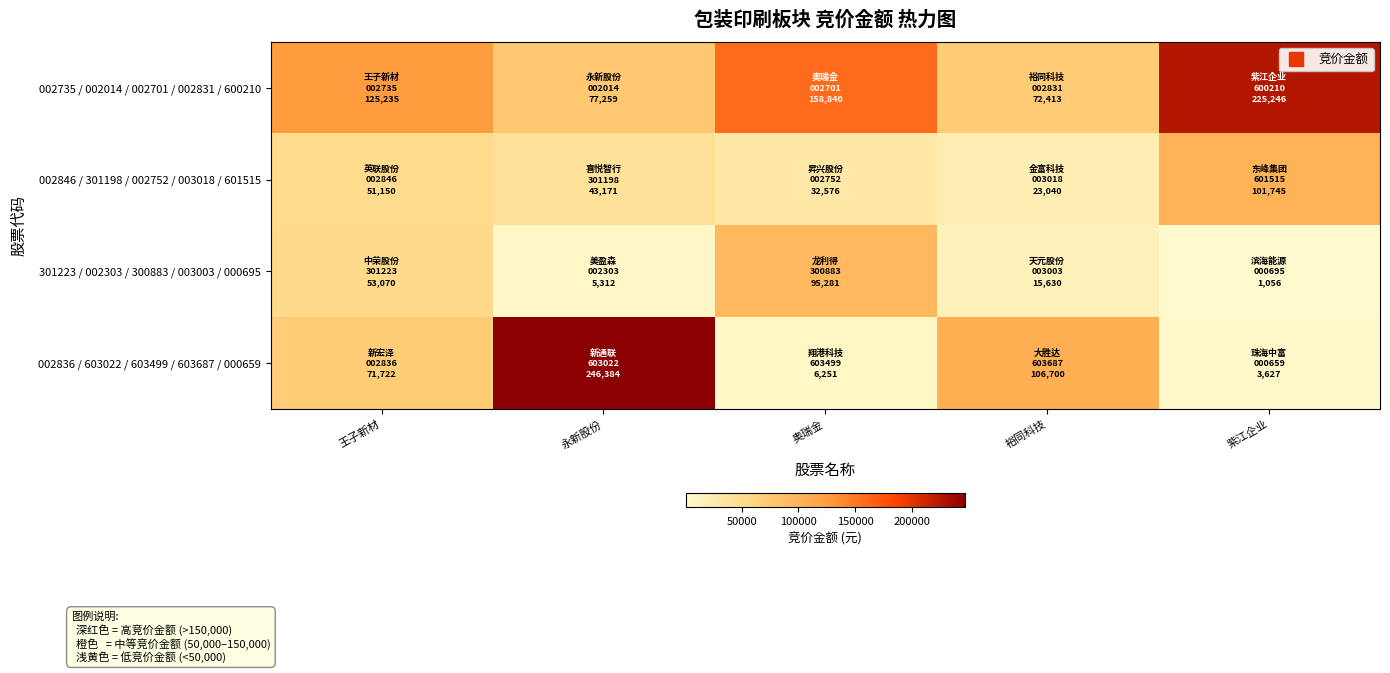

At which category does the chart reach its peak across all series?

永新股份